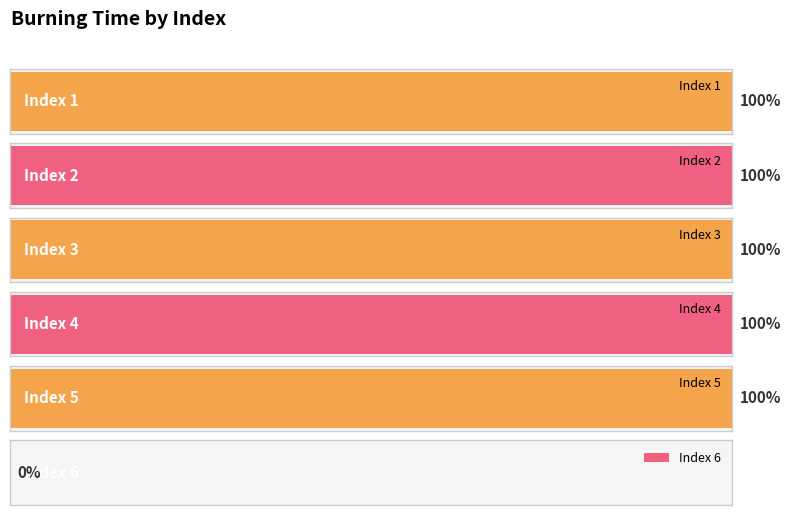

Is it true that the value at 4 is 3?

False